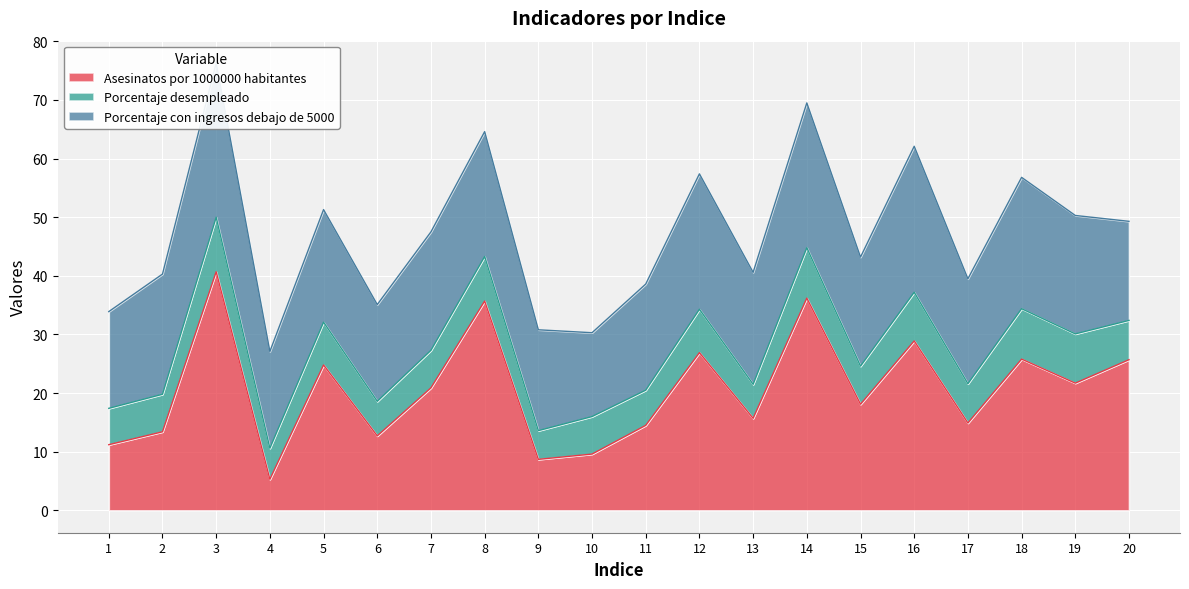

Rank the series at 7 from highest to lowest value.

Asesinatos por 1000000 habitantes, Porcentaje con ingresos debajo de 5000, Porcentaje desempleado